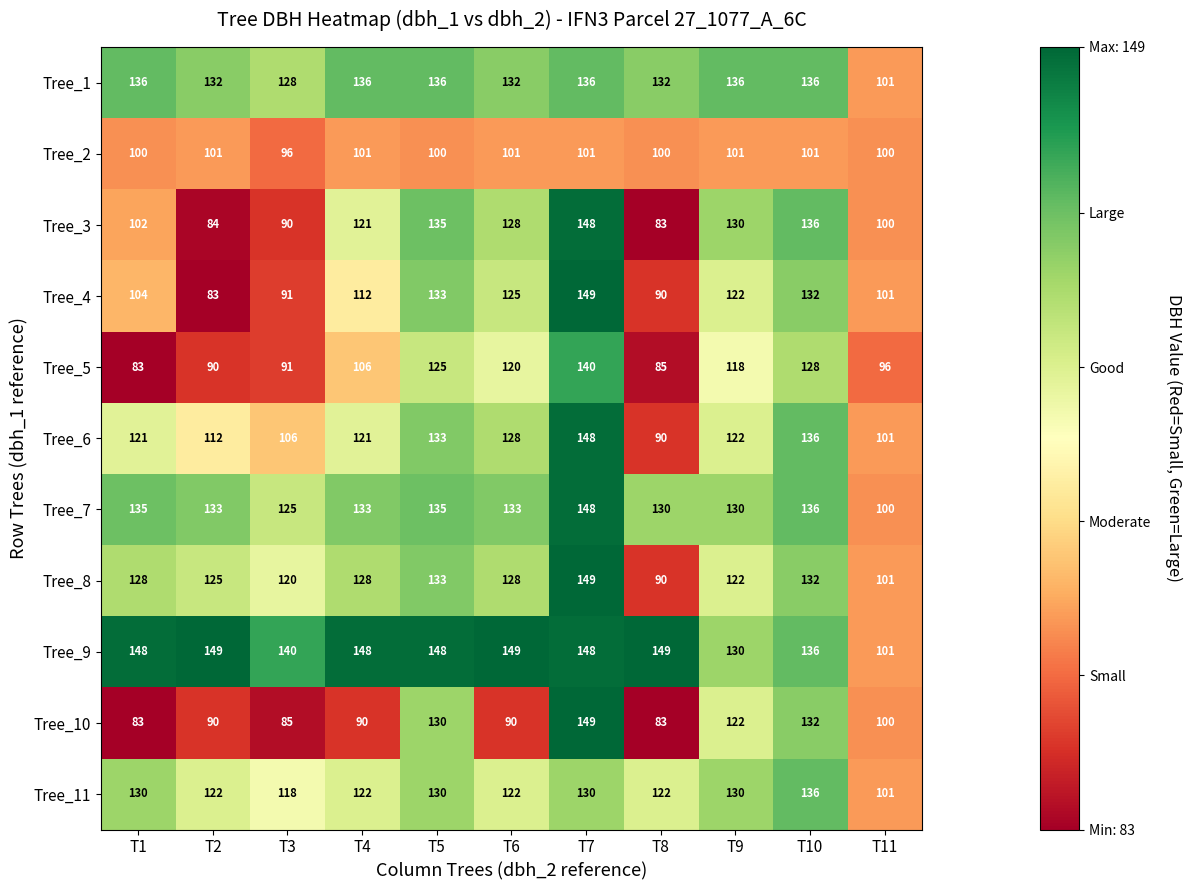

What is the total value across all series at T2?

1221